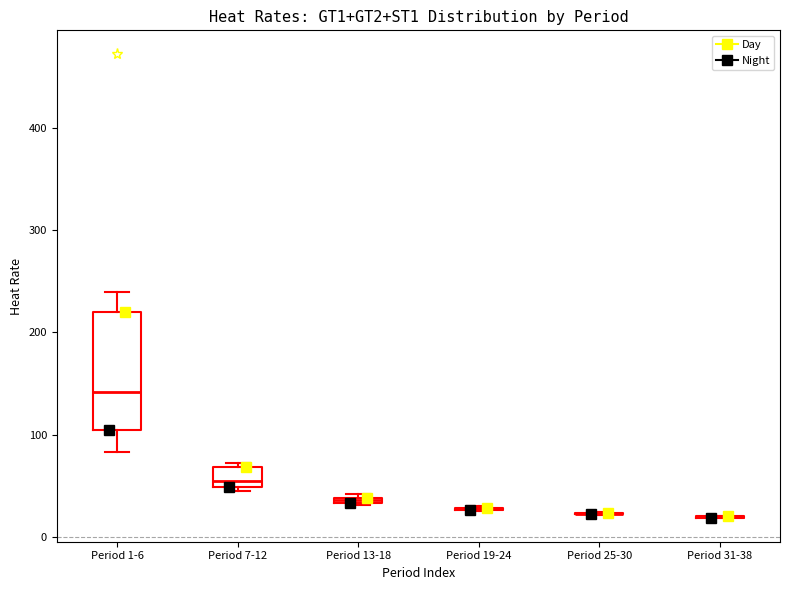

Which box is the tallest, from its lower edge to its upper edge?

Period 1-6